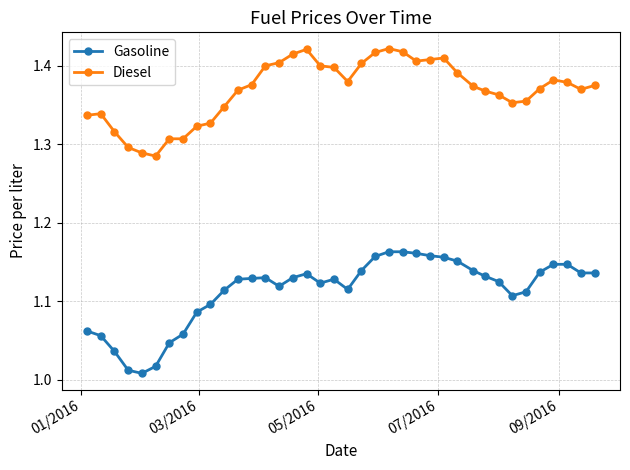

True or false: Diesel has more than 1 points higher than both neighbors.

True